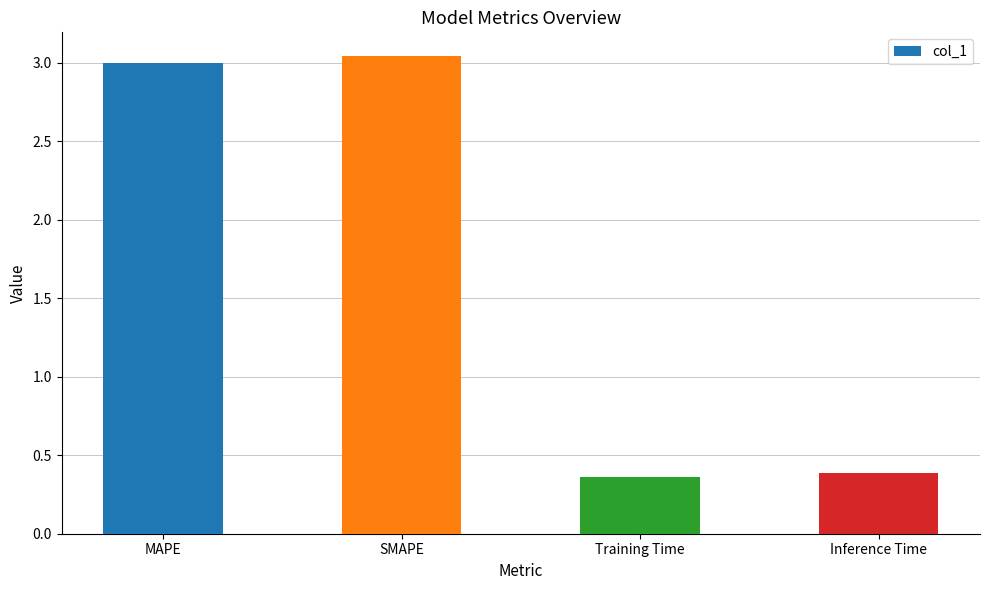

True or false: the data shows 0.4 at Training Time.

True